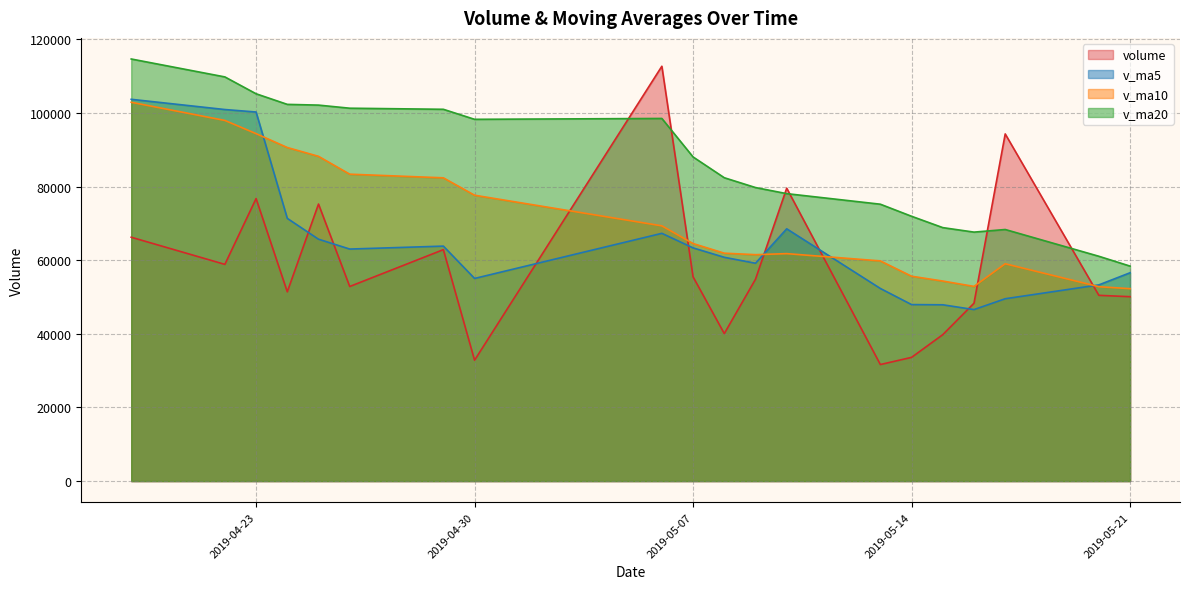

Rank the categories by v_ma10 value from highest to lowest.

2019-04-19, 2019-04-22, 2019-04-23, 2019-04-24, 2019-04-25, 2019-04-26, 2019-04-29, 2019-04-30, 2019-05-06, 2019-05-07, 2019-05-08, 2019-05-10, 2019-05-09, 2019-05-13, 2019-05-17, 2019-05-14, 2019-05-15, 2019-05-16, 2019-05-20, 2019-05-21